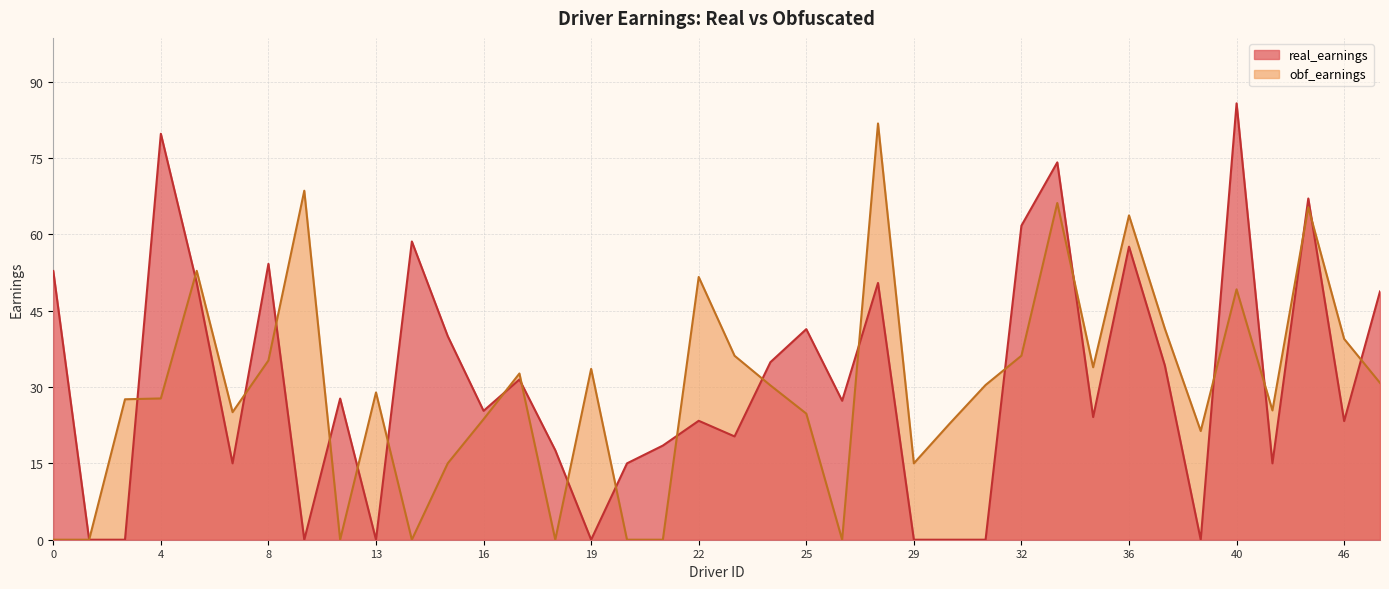

Reading left to right, extract all data points from this chart.

obf_earnings: 0=0.0	2=0.0	3=27.6	4=27.8	5=52.8	7=25.1	8=35.2	10=68.6	11=0.0	13=28.9	14=0.0	15=15.0	16=23.7	17=32.7	18=0.0	19=33.6	20=0.0	21=0.0	22=51.6	23=36.1	24=30.3	25=24.8	27=0.0	28=81.8	29=15.0	30=22.8	31=30.4	32=36.1	33=66.1	35=33.9	36=63.7	38=41.5	39=21.4	40=49.2	41=25.4	44=65.3	46=39.4	47=30.8
real_earnings: 0=52.8	2=0.0	3=0.0	4=79.7	5=50.5	7=15.0	8=54.2	10=0.0	11=27.7	13=0.0	14=58.6	15=40.0	16=25.3	17=31.5	18=17.6	19=0.0	20=15.0	21=18.5	22=23.4	23=20.3	24=34.9	25=41.4	27=27.3	28=50.4	29=0.0	30=0.0	31=0.0	32=61.7	33=74.1	35=24.1	36=57.6	38=34.2	39=0.0	40=85.7	41=15.0	44=67.0	46=23.3	47=48.8